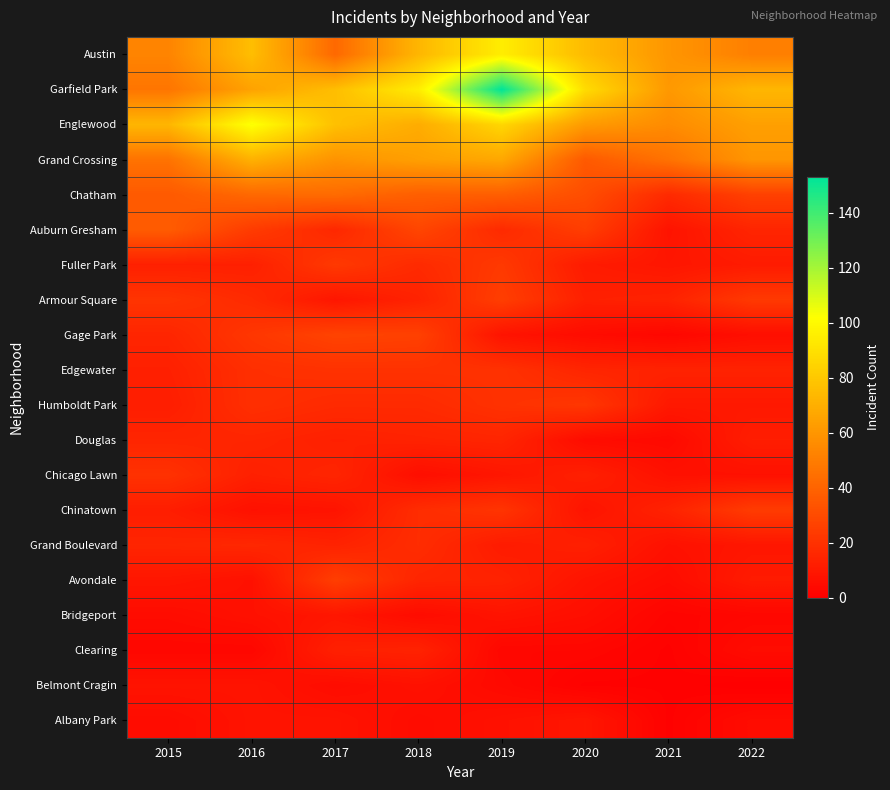

Reading right to left, what are all the values shown in this chart?

Austin: 2022=51	2021=60	2020=75	2019=95	2018=73	2017=42	2016=76	2015=53
Garfield Park: 2022=73	2021=61	2020=88	2019=153	2018=95	2017=76	2016=65	2015=47
Englewood: 2022=64	2021=56	2020=62	2019=86	2018=69	2017=77	2016=103	2015=73
Grand Crossing: 2022=60	2021=46	2020=36	2019=67	2018=64	2017=59	2016=71	2015=46
Chatham: 2022=26	2021=17	2020=31	2019=38	2018=38	2017=43	2016=42	2015=36
Auburn Gresham: 2022=15	2021=8	2020=25	2019=17	2018=28	2017=16	2016=24	2015=37
Fuller Park: 2022=11	2021=9	2020=11	2019=23	2018=17	2017=23	2016=13	2015=13
Armour Square: 2022=23	2021=14	2020=13	2019=25	2018=14	2017=9	2016=17	2015=21
Gage Park: 2022=6	2021=3	2020=5	2019=8	2018=26	2017=27	2016=22	2015=15
Edgewater: 2022=14	2021=14	2020=15	2019=20	2018=20	2017=20	2016=19	2015=13
Humboldt Park: 2022=10	2021=10	2020=22	2019=20	2018=17	2017=17	2016=19	2015=12
Douglas: 2022=12	2021=4	2020=5	2019=15	2018=14	2017=13	2016=15	2015=15
Chicago Lawn: 2022=7	2021=7	2020=13	2019=9	2018=6	2017=15	2016=13	2015=20
Chinatown: 2022=24	2021=14	2020=8	2019=21	2018=18	2017=8	2016=7	2015=12
Grand Boulevard: 2022=9	2021=7	2020=13	2019=11	2018=18	2017=14	2016=16	2015=15
Avondale: 2022=11	2021=5	2020=8	2019=14	2018=15	2017=25	2016=7	2015=9
Bridgeport: 2022=3	2021=2	2020=6	2019=8	2018=5	2017=9	2016=7	2015=5
Clearing: 2022=5	2021=1	2020=3	2019=3	2018=14	2017=13	2016=3	2015=3
Belmont Cragin: 2022=0	2021=1	2020=1	2019=4	2018=7	2017=5	2016=8	2015=8
Albany Park: 2022=5	2021=1	2020=9	2019=7	2018=5	2017=8	2016=8	2015=5